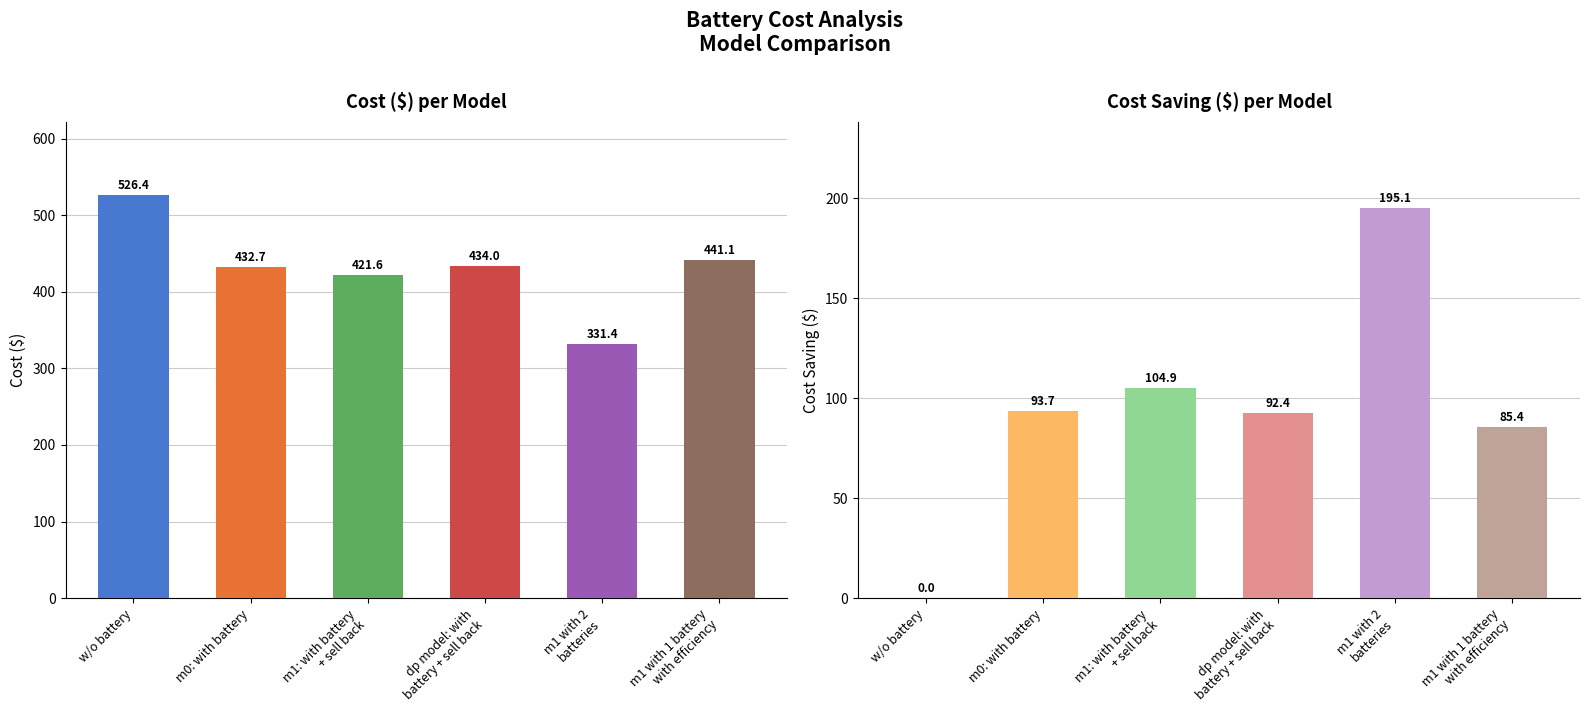

True or false: cost ($) has a value of 434.0 at dp model: with
battery + sell back.

True